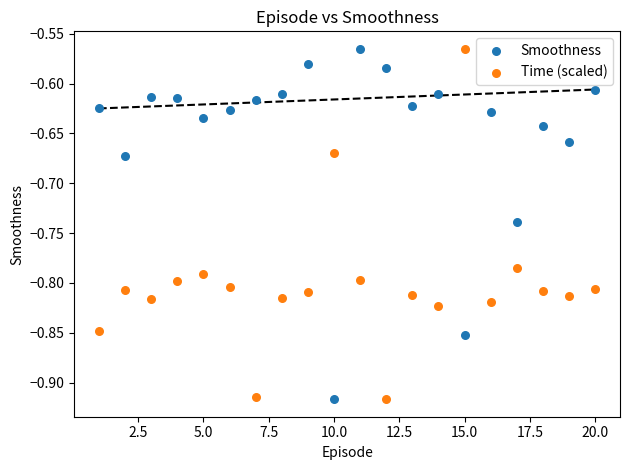

What is the X range (max minus min) for the scatter plot?

19.0